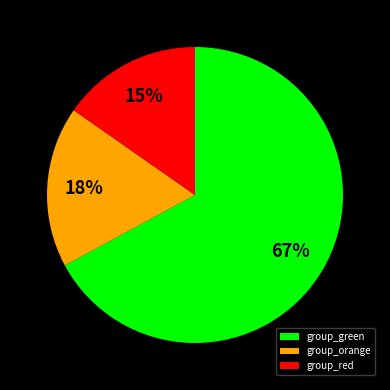

Rank the categories by value from lowest to highest.

group_red, group_orange, group_green